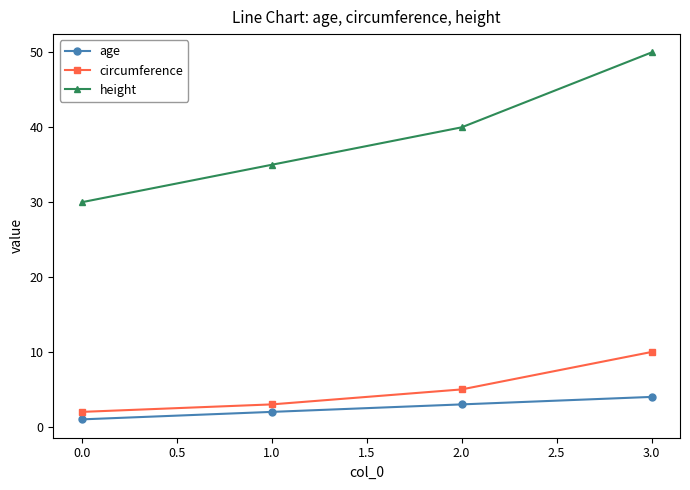

What is the greatest value displayed?

50